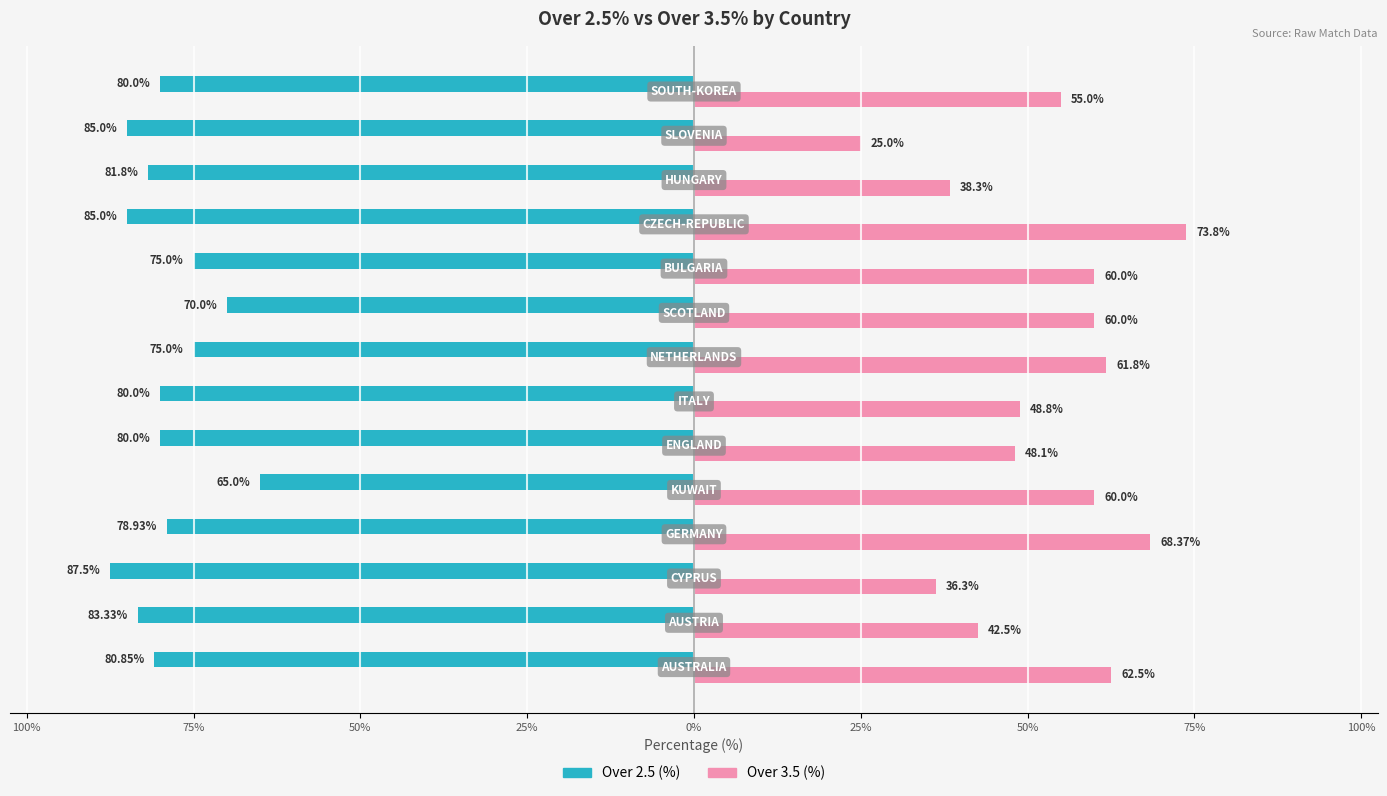

What are all the series names shown in the legend?

Over 2.5 (%), Over 3.5 (%)